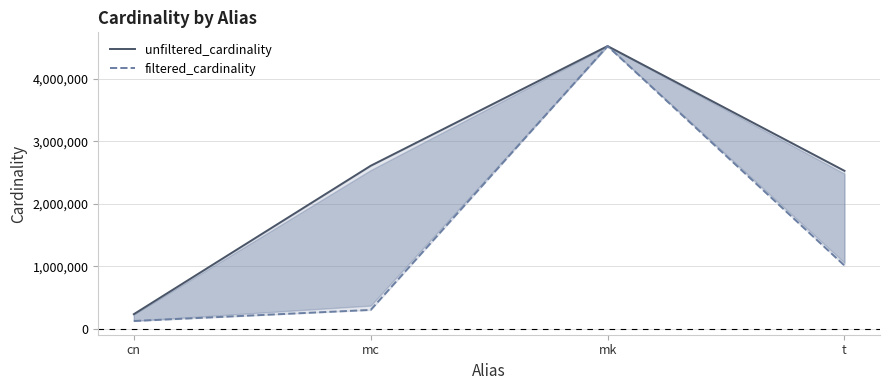

Reading left to right, extract all data points from this chart.

unfiltered_cardinality: 234997	2609129	4523930	2528312
filtered_cardinality: 126230	303271	4523930	1012920